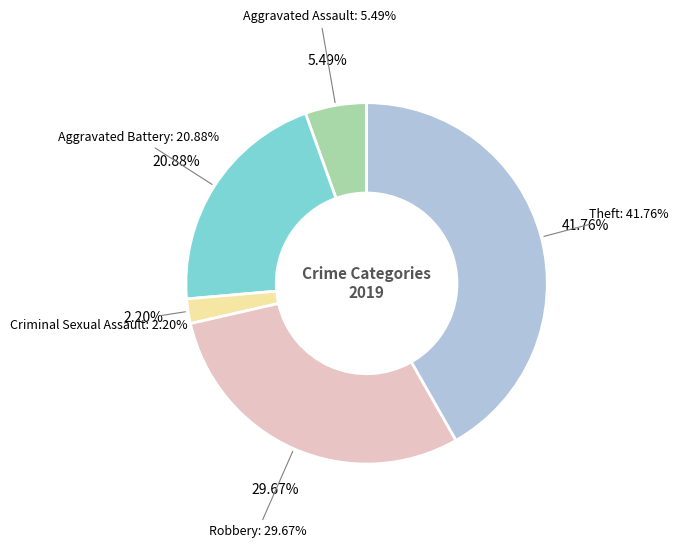

To the nearest percent, what percentage of the pie is Criminal Sexual Assault?

2%